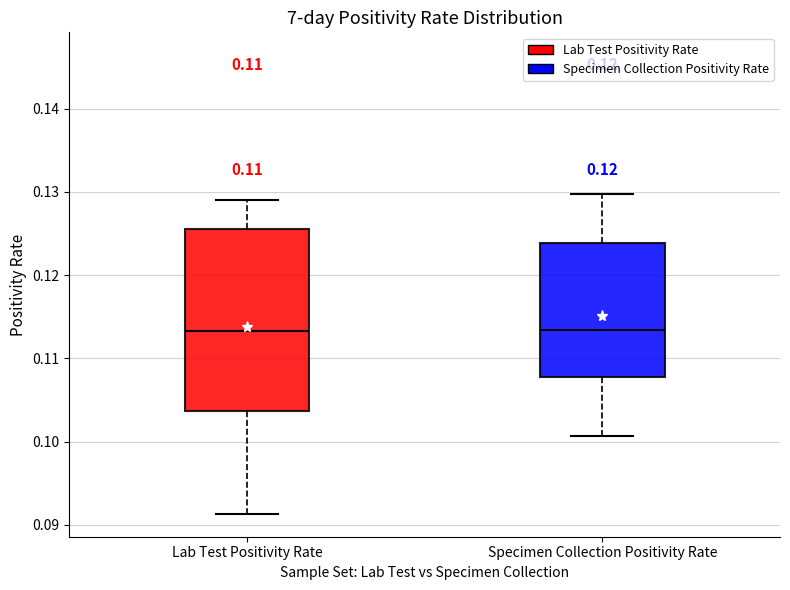

Reading left to right, transcribe this box plot: for each box, give where its median line is, the range the box spans, and where its two whiskers end, as read against the y-axis. The values are not printed on the chart, so give them approximately, as read against the axis.

Lab Test Positivity Rate: median 0.113, box 0.104 to 0.126, whiskers 0.091 to 0.129
Specimen Collection Positivity Rate: median 0.113, box 0.108 to 0.124, whiskers 0.101 to 0.130